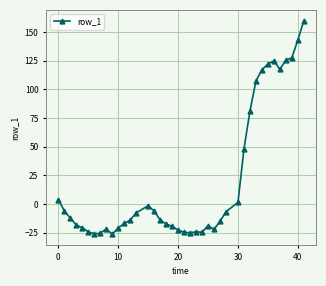

What is the smallest value displayed?

-26.1